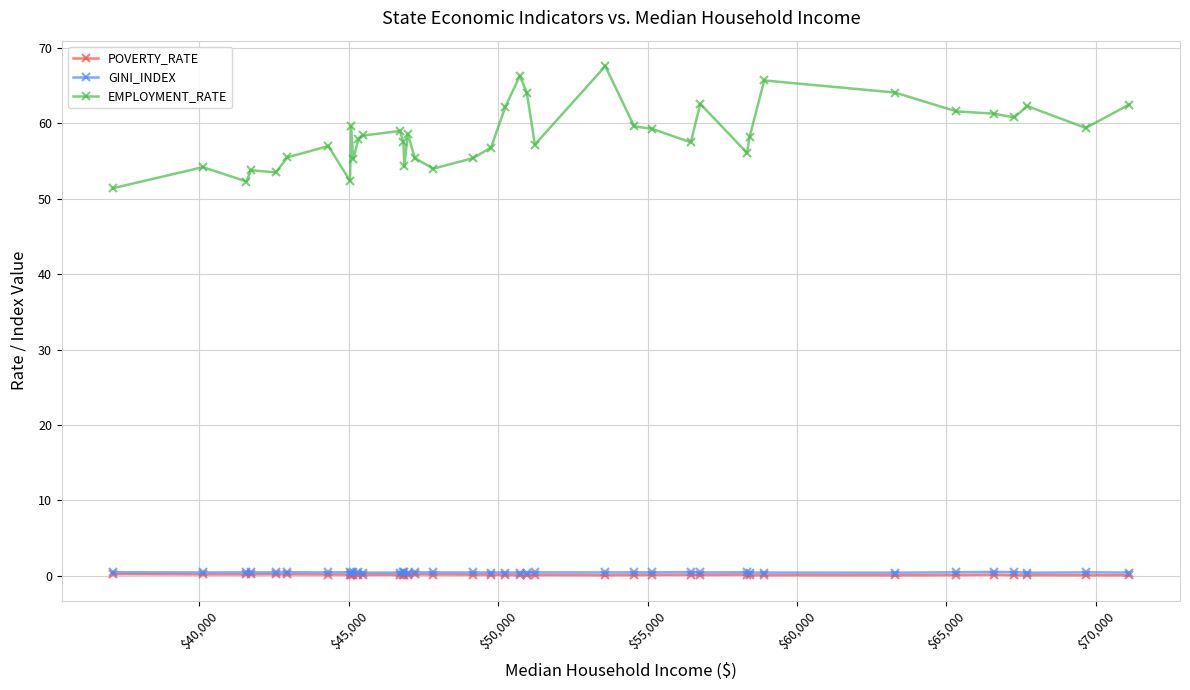

What is the value of the EMPLOYMENT_RATE point at the 27th from the left?

59.3